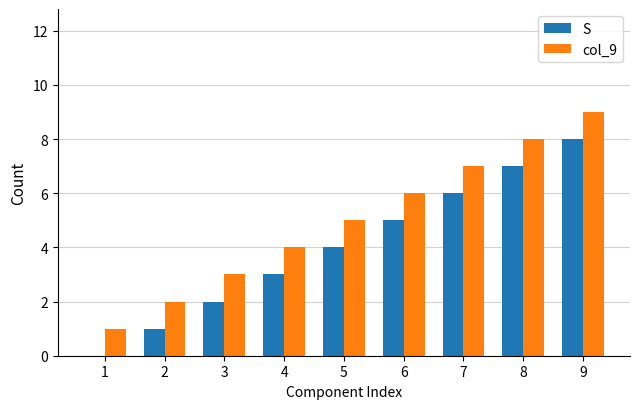

Which series has the largest total across all categories?

col_9